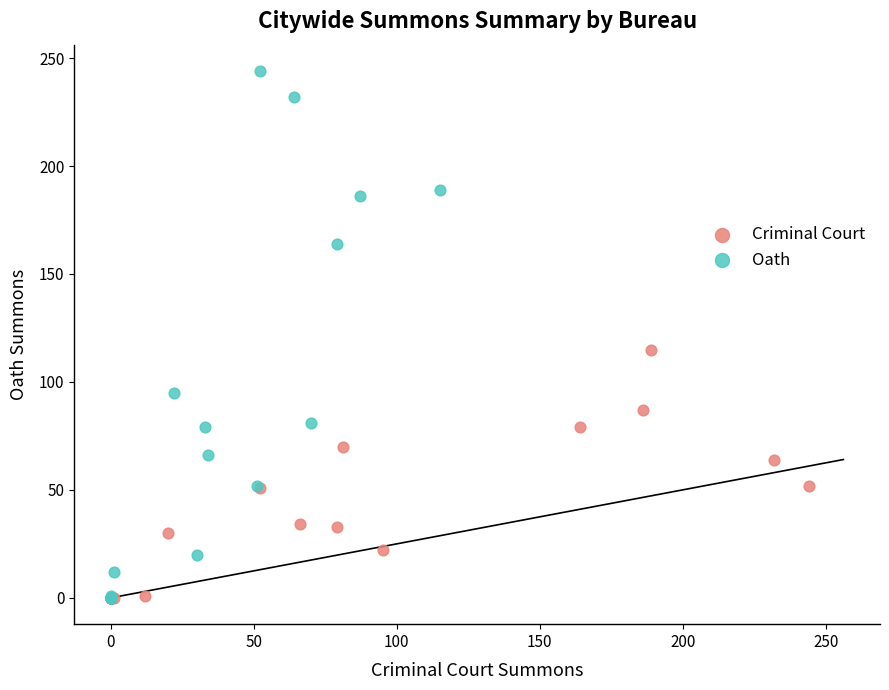

Which series reaches the maximum Y coordinate?

Oath